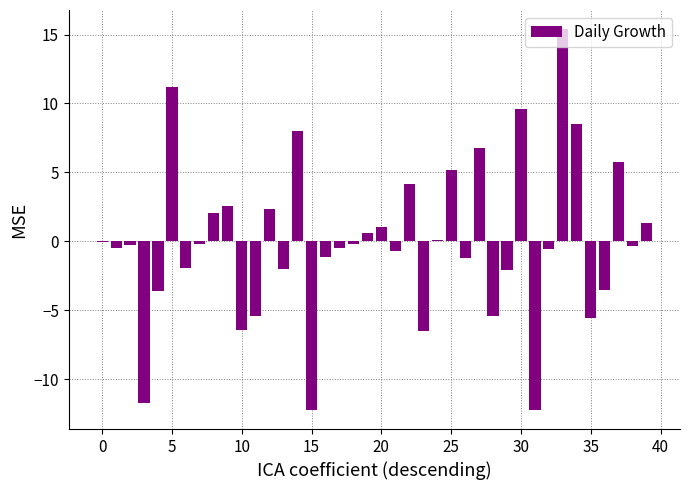

What is the greatest value displayed?

15.4